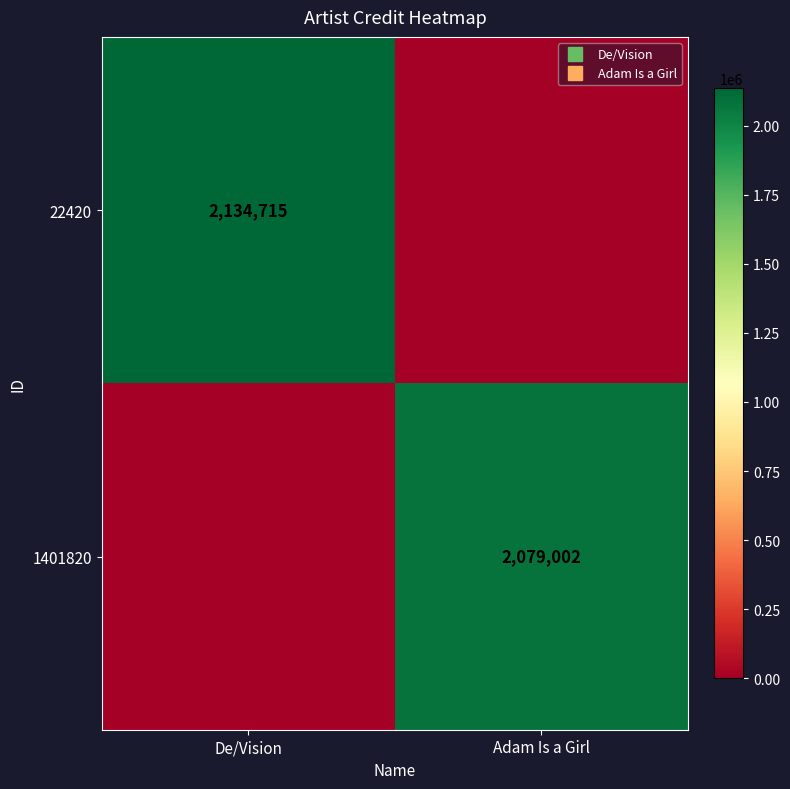

At which category does the chart reach its peak across all series?

De/Vision